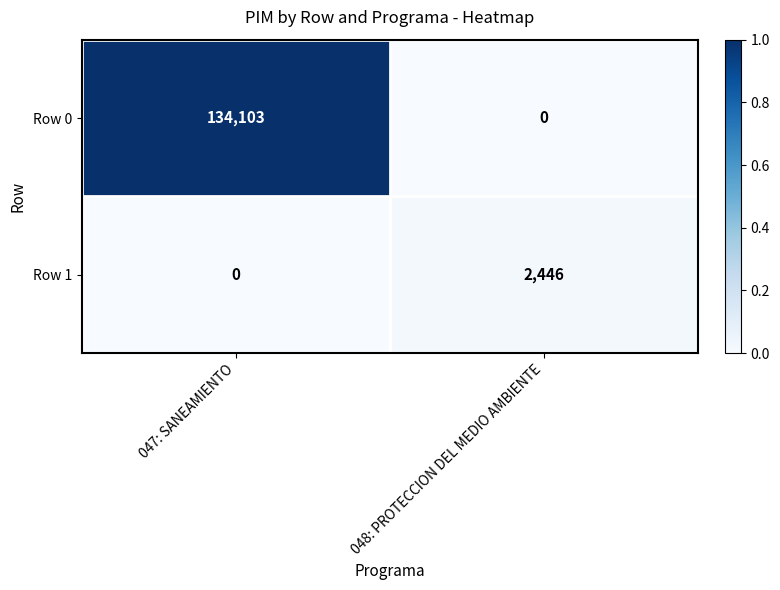

At which category is the sum across all series the highest?

047: SANEAMIENTO